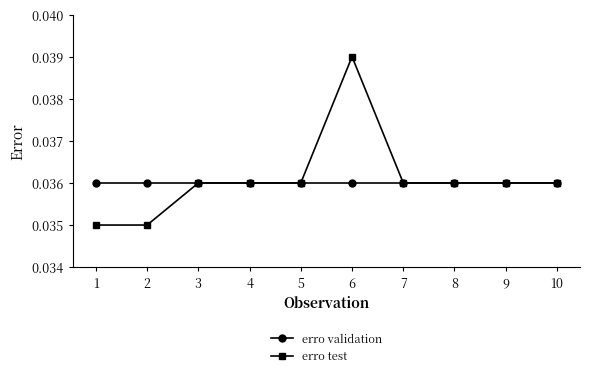

List the series in order of their peak value, highest first.

erro test, erro validation